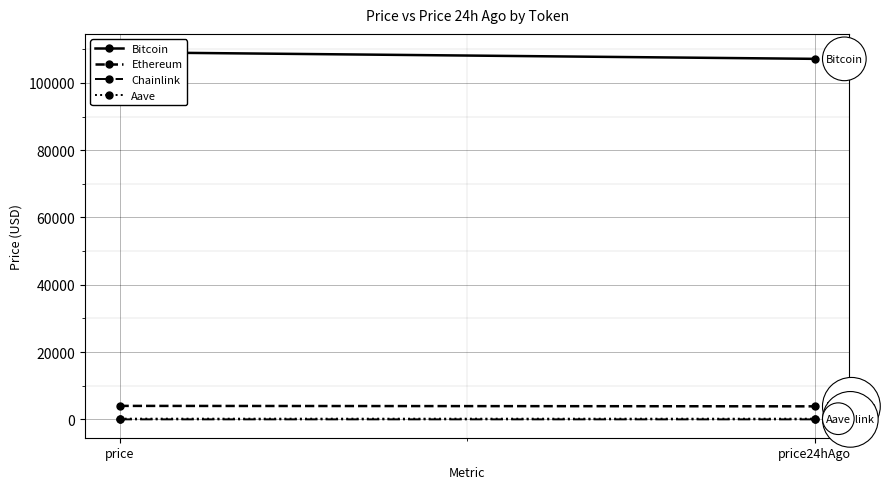

At which category does the chart reach its minimum across all series?

price24hAgo